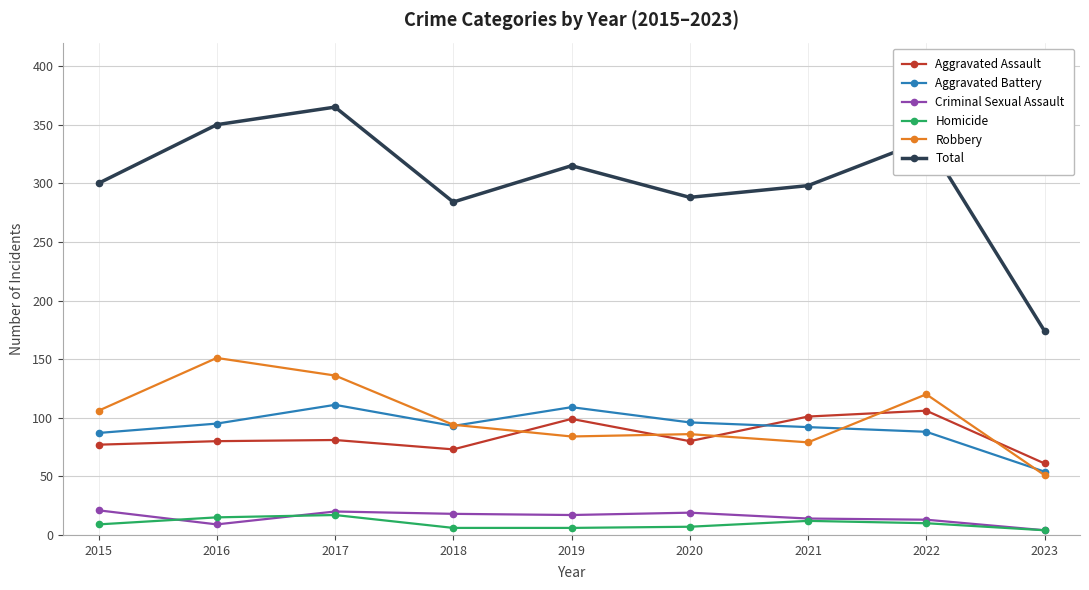

What is the value of the Robbery point at the 3rd from the left?

136